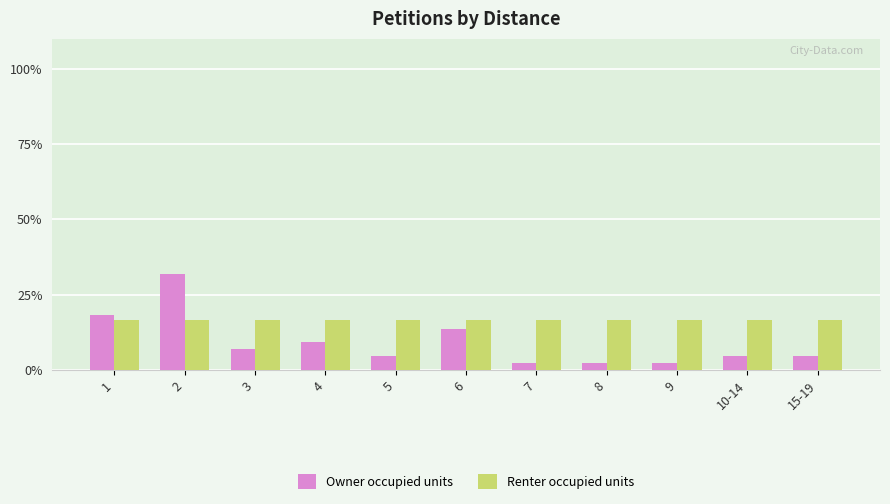

At which category is the sum across all series the highest?

2